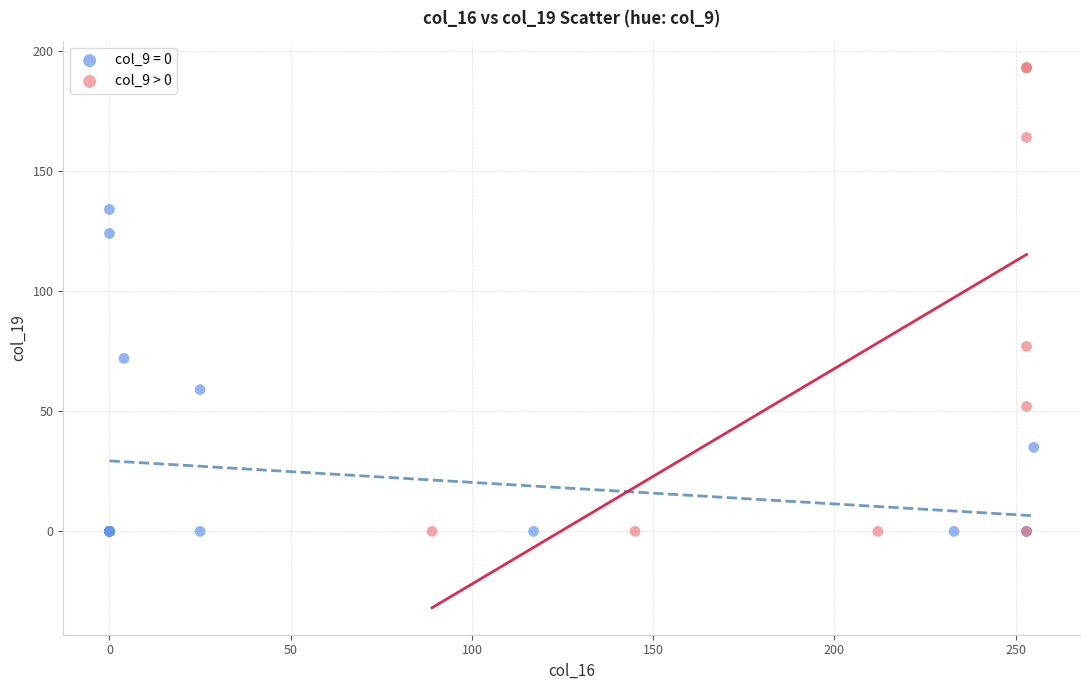

Which series has the widest spread of Y values?

col_9 > 0